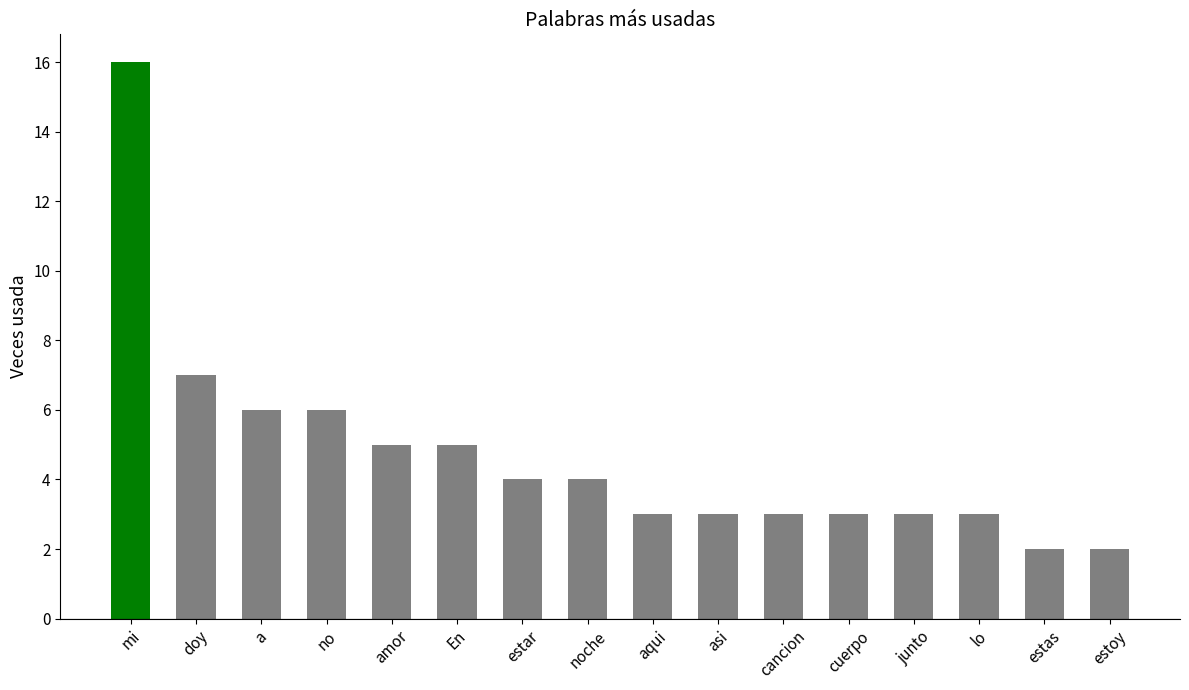

What is the maximum value shown in the chart?

16